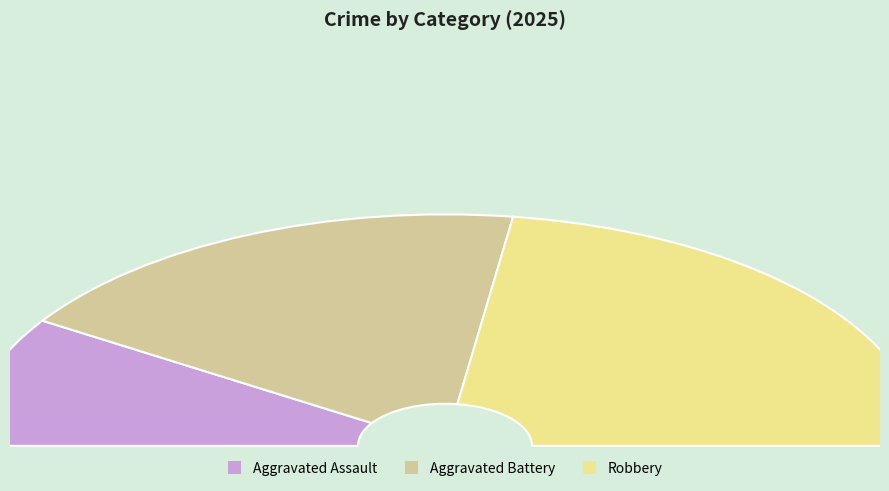

True or false: Aggravated Battery accounts for 29% of the total.

False